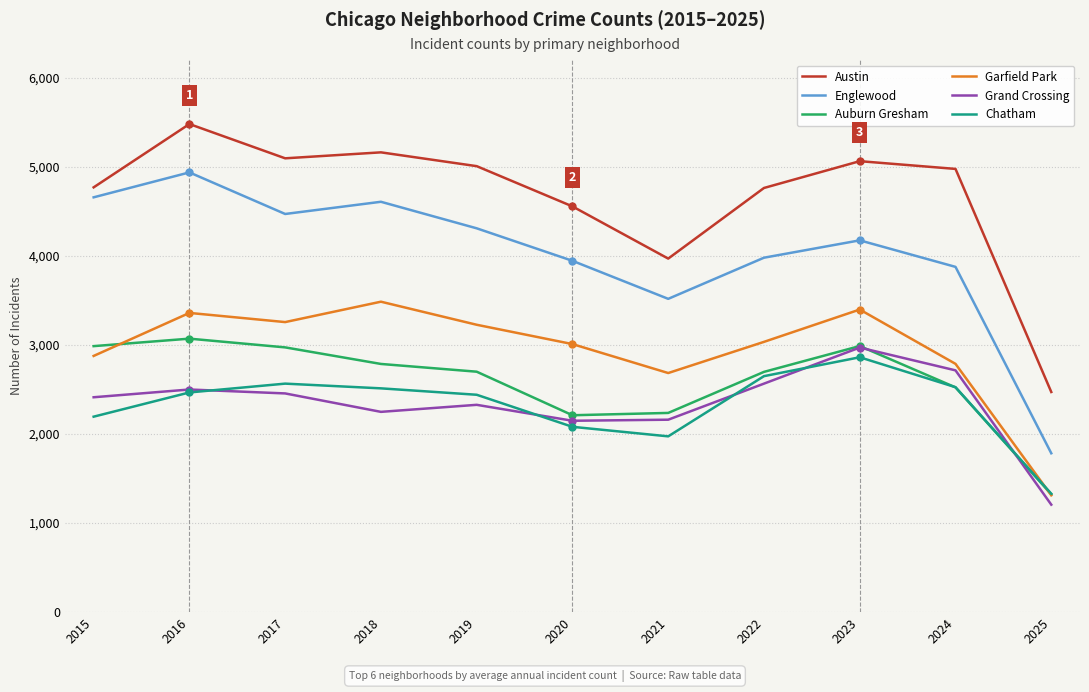

At which label is Chatham closest to 2096?

2020